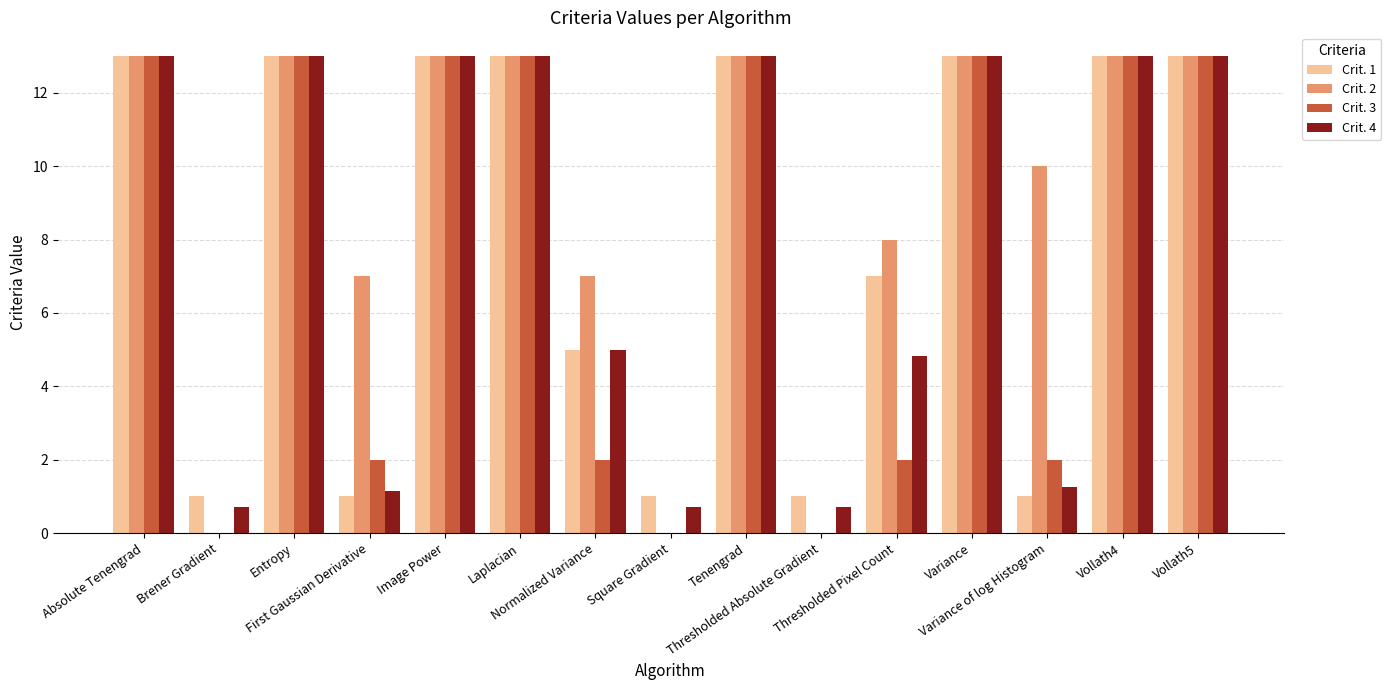

Which series has the largest total across all categories?

Crit. 2